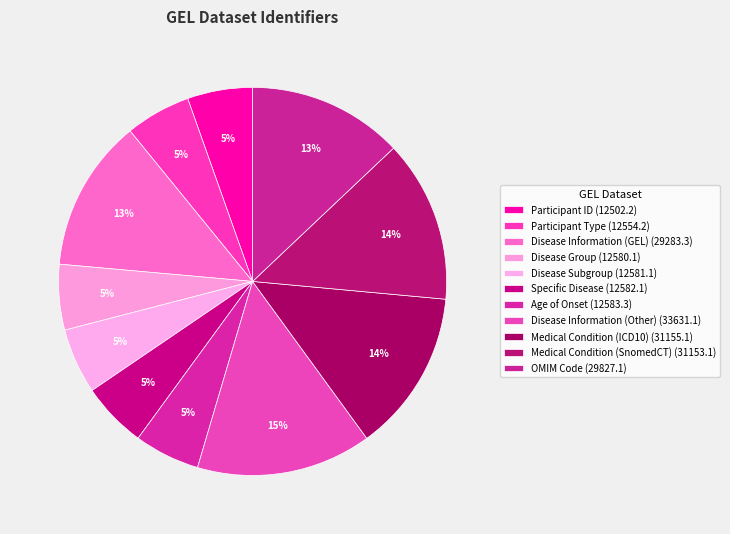

What percentage is the Specific Disease (12582.1) slice, to the nearest percent?

5%